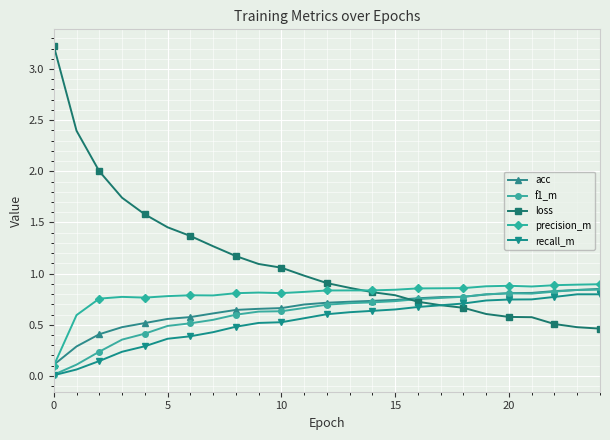

At how many categories does at least one series exceed 1?

11